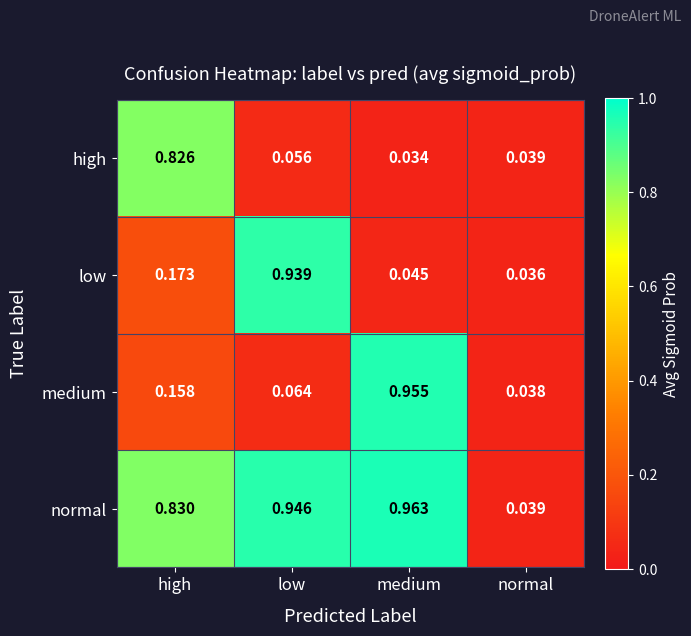

Which series has the largest range (max minus min)?

normal